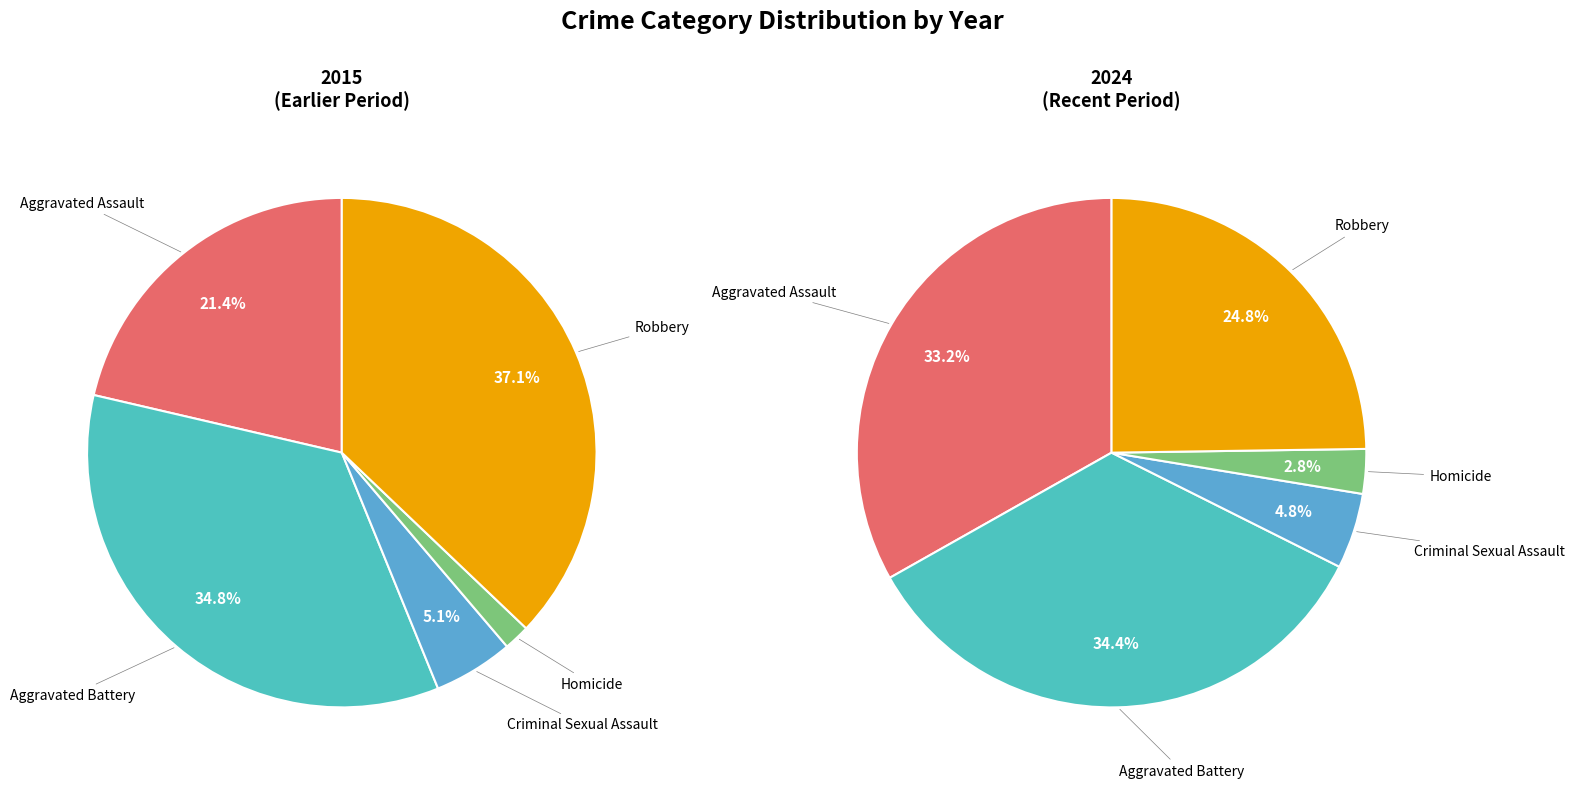

Do values_2024 and 4 together represent more than half of the pie?

Yes